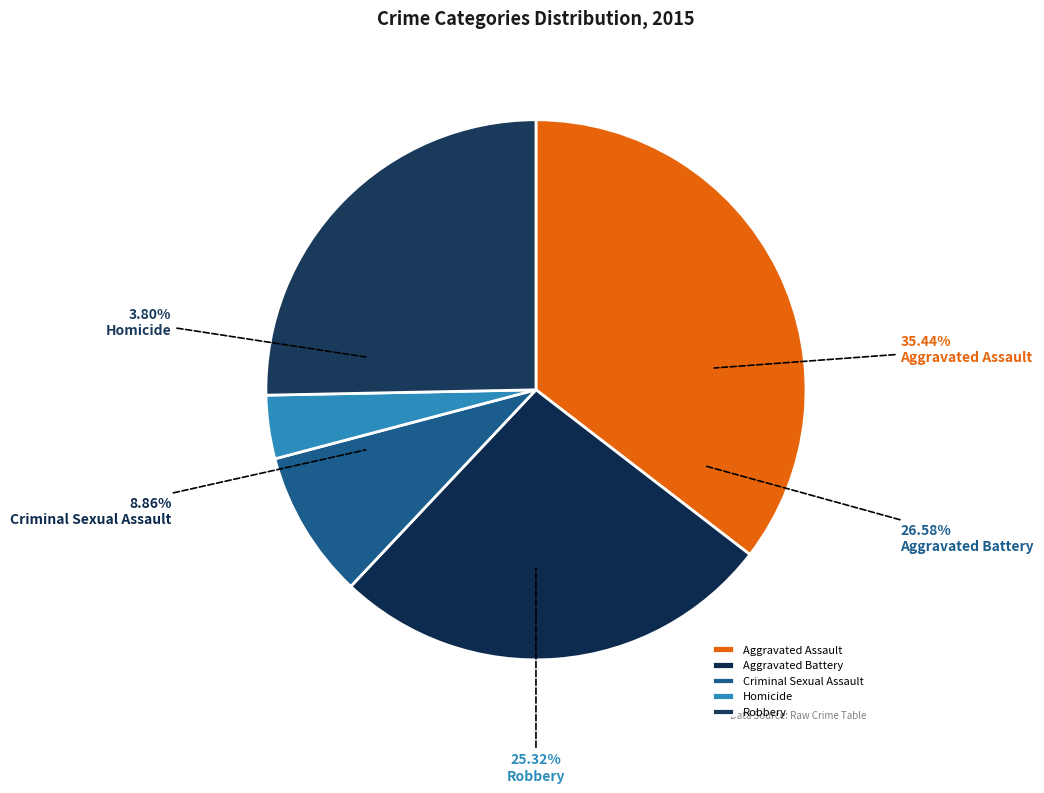

What is the smallest slice in the pie chart?

Homicide